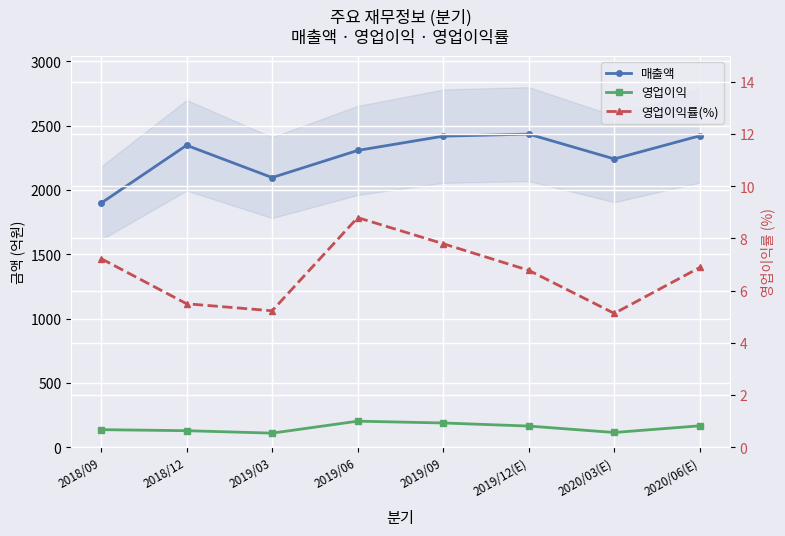

Is this an area chart (filled region under the line)?

No